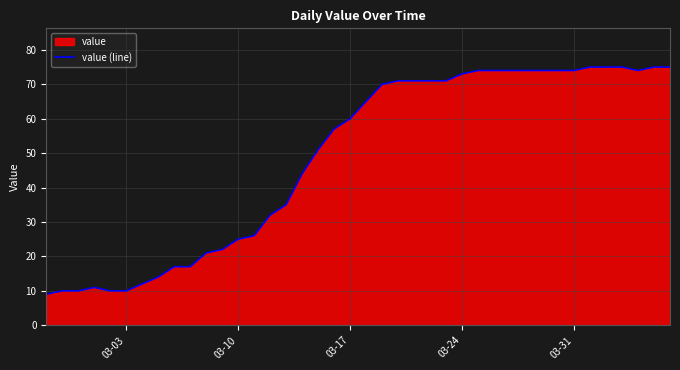

What is the difference between the maximum and minimum values?

66